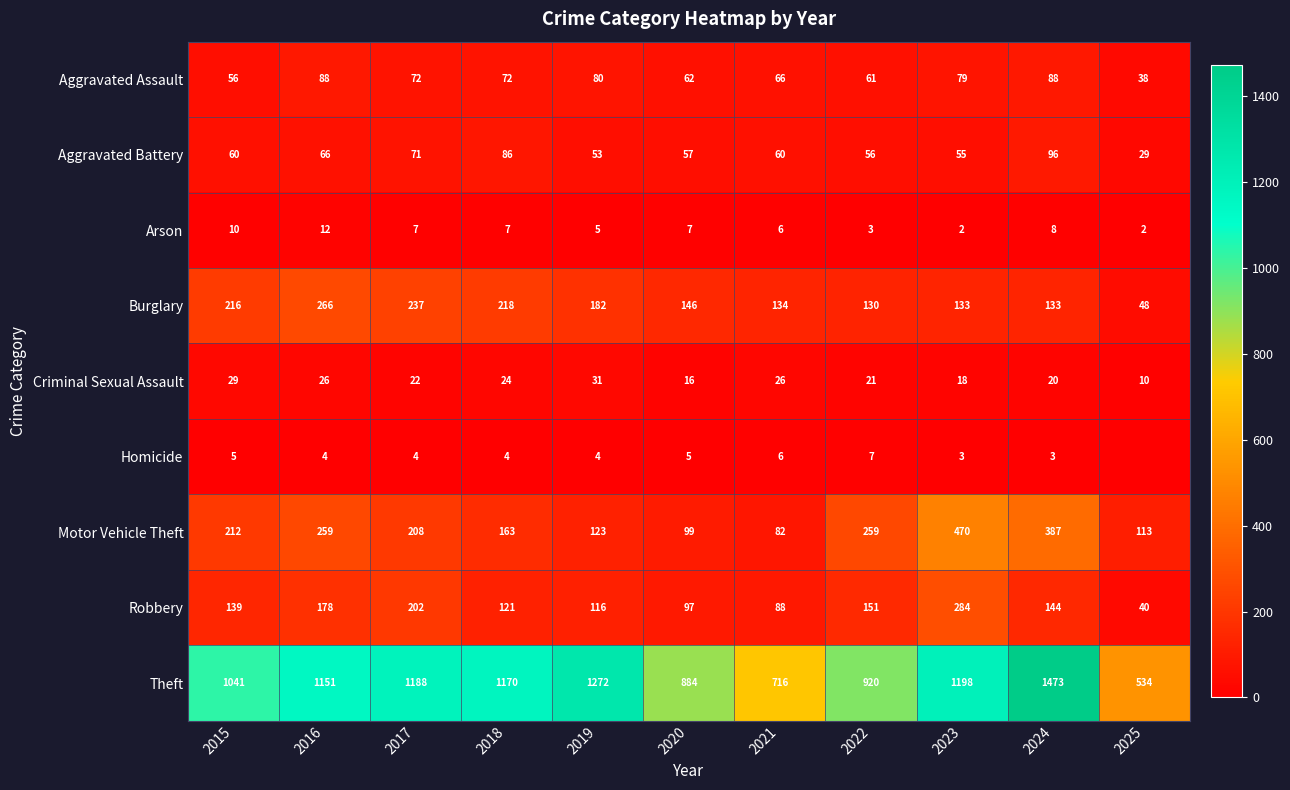

What is the sum of the Theft values at 2021 and 2016?

1867